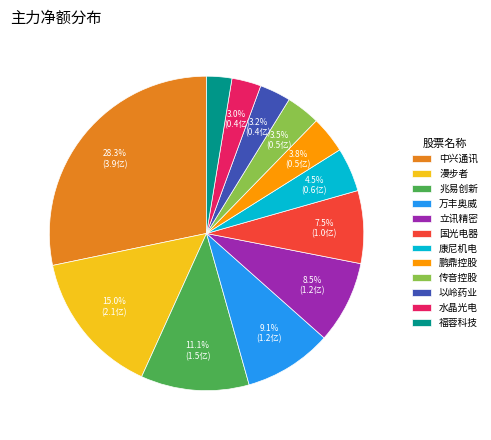

Count the number of slices in the pie.

12